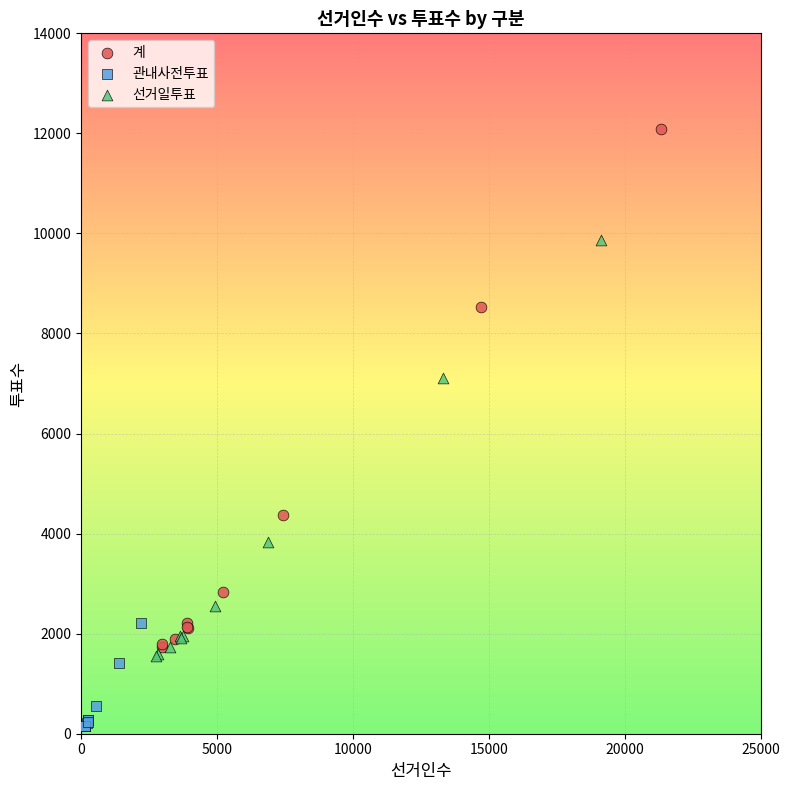

What are all the series names shown in the legend?

계, 관내사전투표, 선거일투표